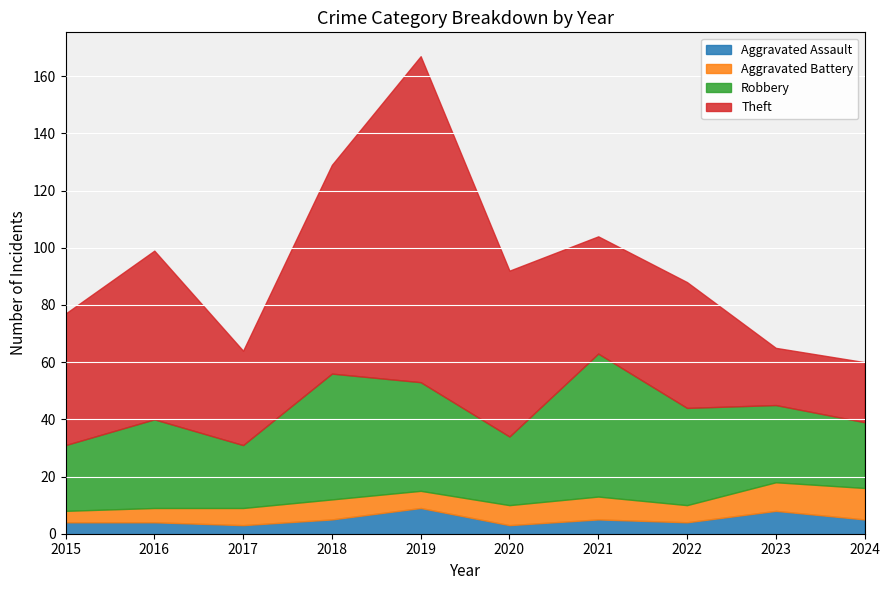

Does the chart display data point markers on the line(s)?

No